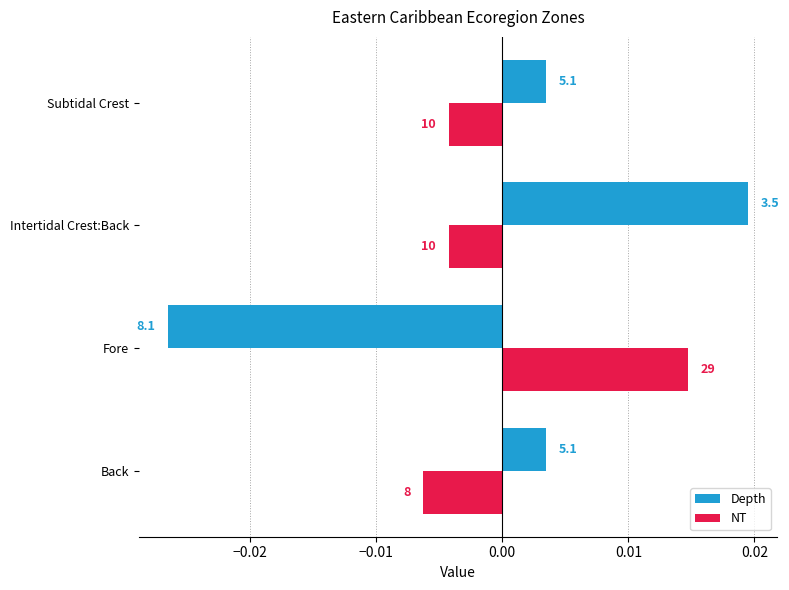

What are all the series names shown in the legend?

Depth, NT